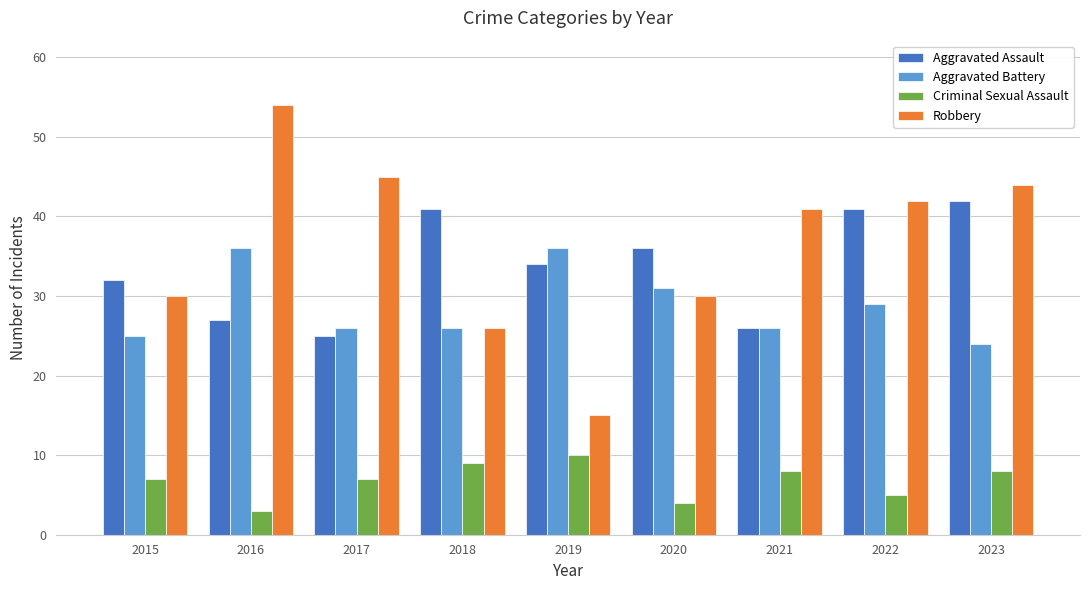

Reading left to right, transcribe all the data shown in this chart.

Aggravated Assault: 32	27	25	41	34	36	26	41	42
Aggravated Battery: 25	36	26	26	36	31	26	29	24
Criminal Sexual Assault: 7	3	7	9	10	4	8	5	8
Robbery: 30	54	45	26	15	30	41	42	44